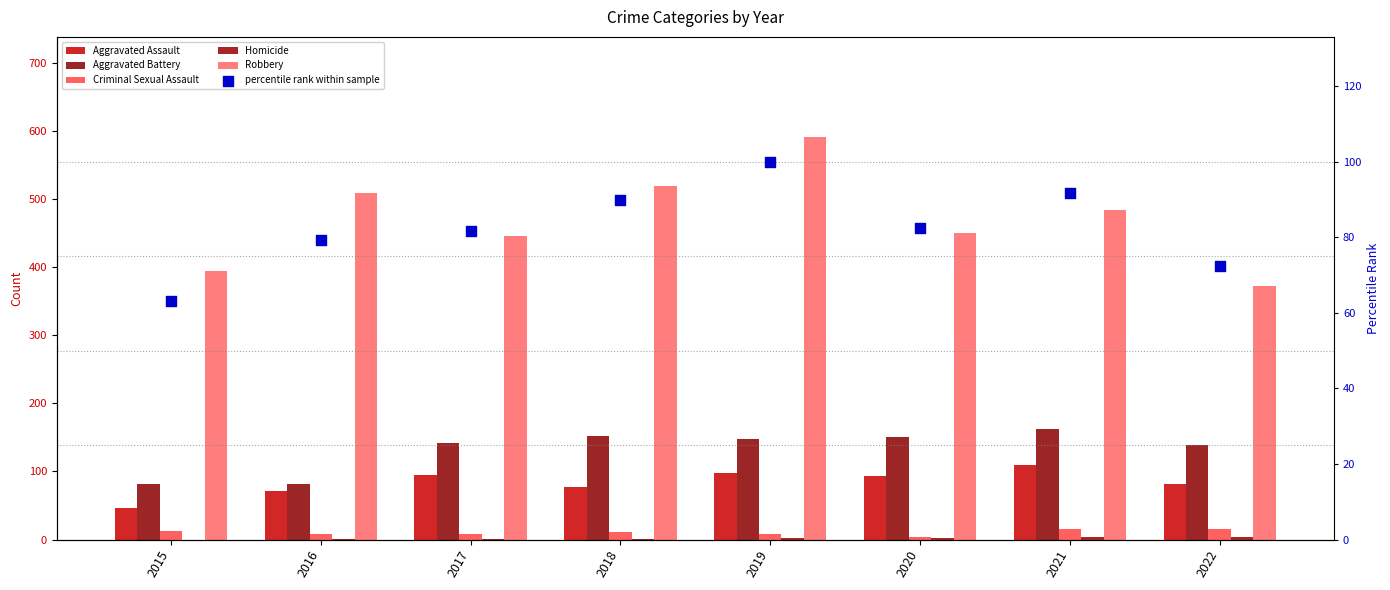

Which series contains the lowest Y value?

Homicide